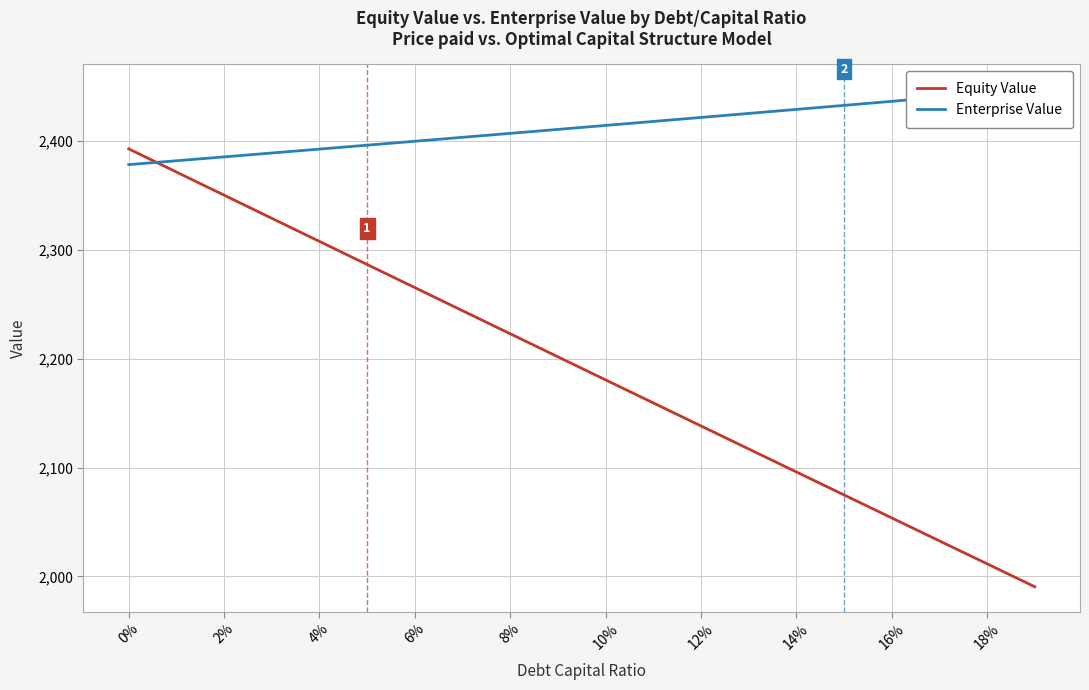

Reading left to right, what are all the values shown in this chart?

Equity Value: 2392.8	2371.5	2350.3	2329.0	2307.8	2286.5	2265.3	2244.1	2222.9	2201.7	2180.6	2159.4	2138.2	2117.1	2096.0	2074.8	2053.7	2032.6	2011.5	1990.5
Enterprise Value: 2378.3	2381.9	2385.4	2389.0	2392.6	2396.2	2399.8	2403.4	2407.0	2410.7	2414.3	2418.0	2421.7	2425.4	2429.0	2432.8	2436.5	2440.2	2443.9	2447.7